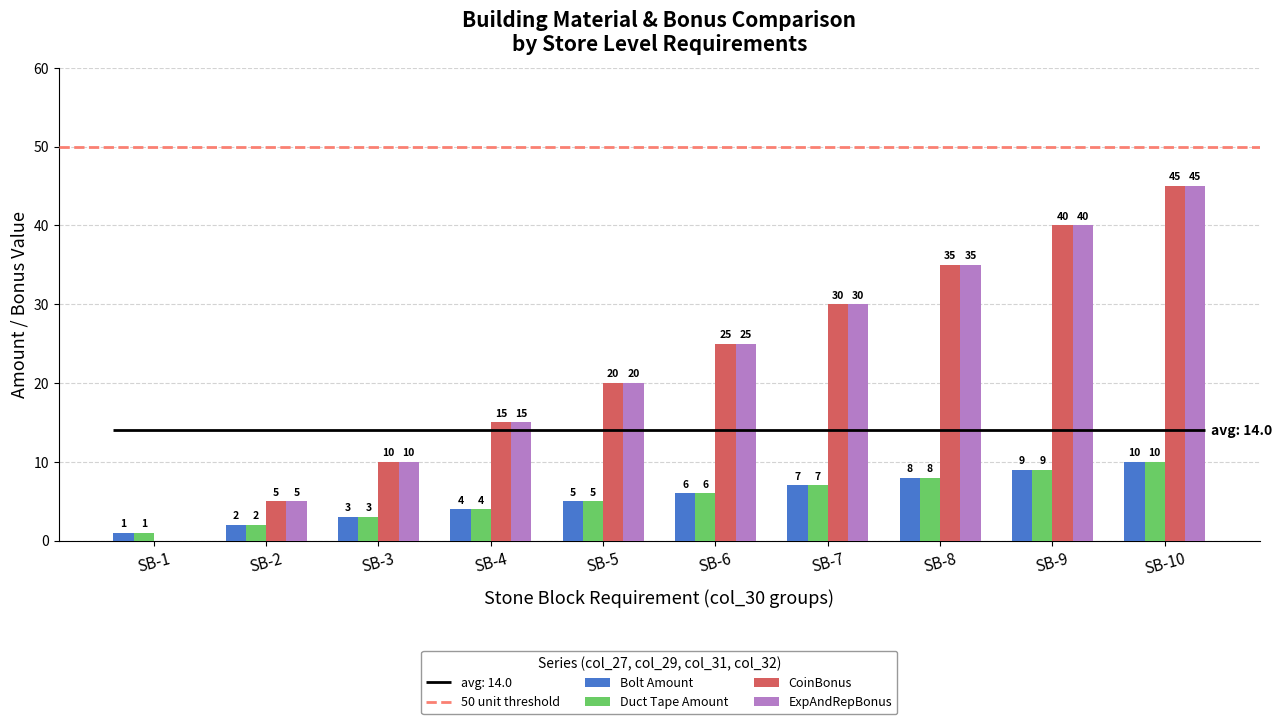

Is the value of Duct Tape Amount at SB-10 greater than the value of ExpAndRepBonus at SB-1?

Yes